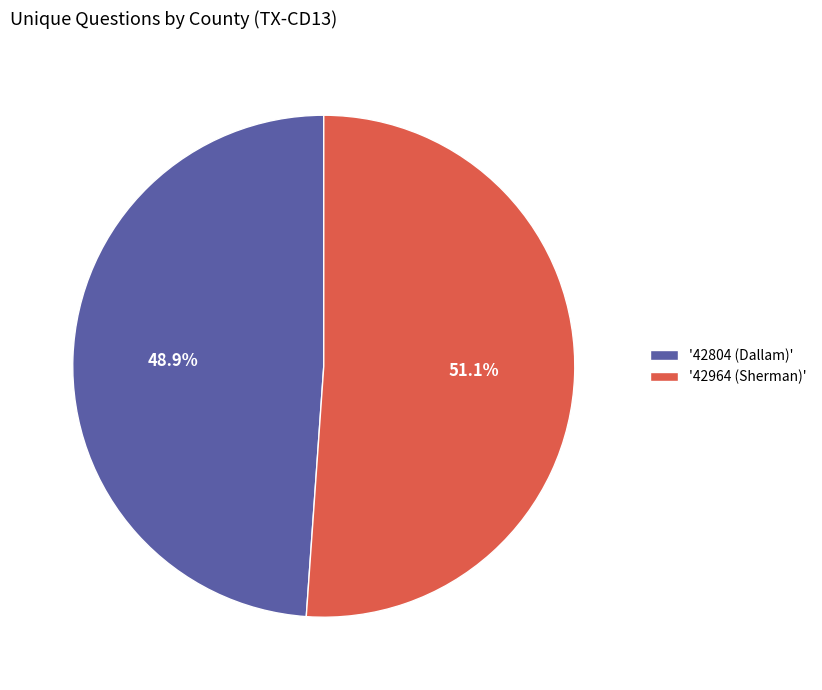

Which slice is the smallest?

'42804 (Dallam)'